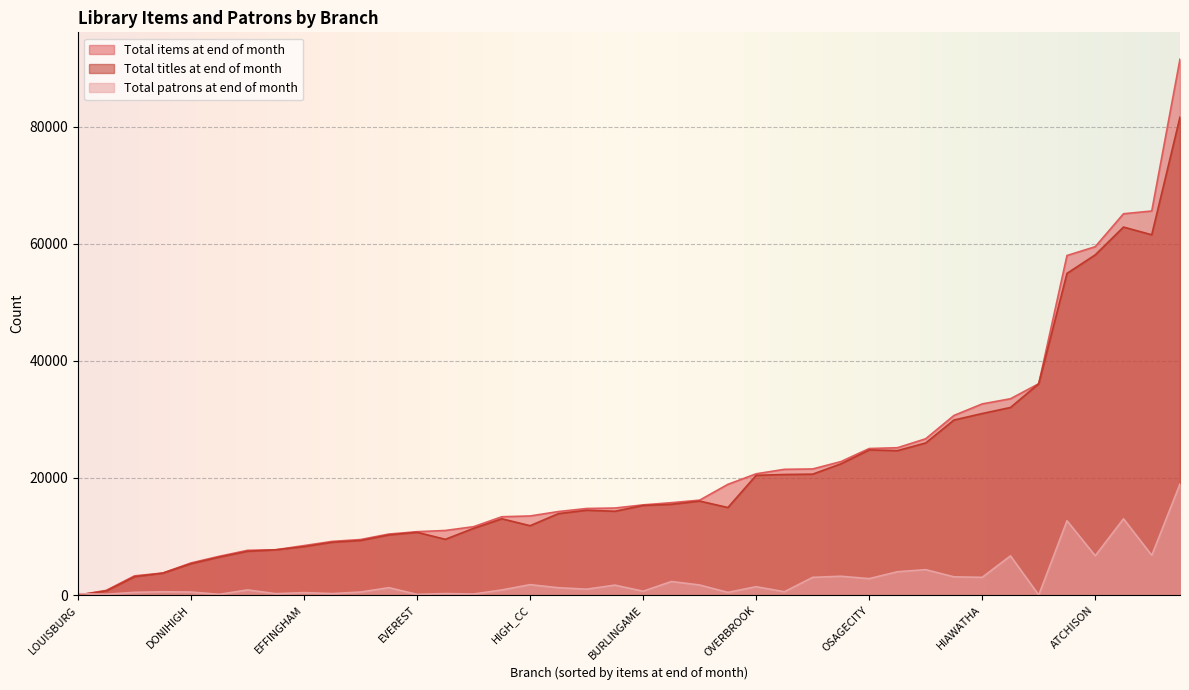

How many values in Total items at end of month are above zero?

39